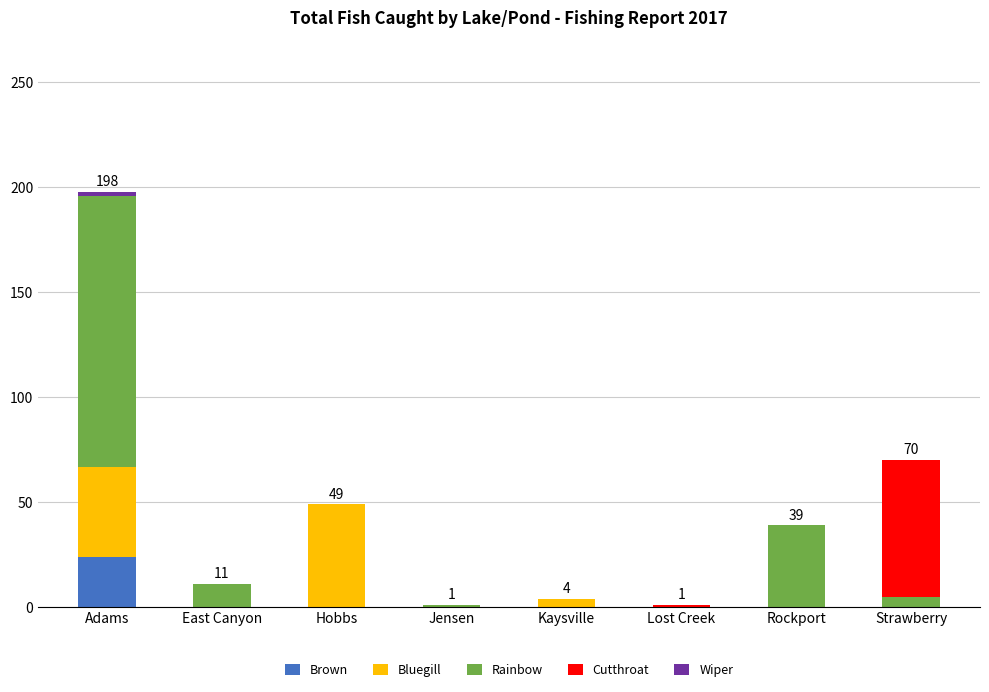

At which label does Brown reach its peak?

Adams